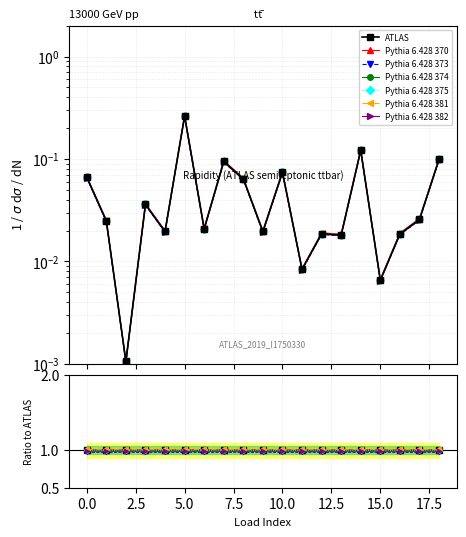

True or false: p_mw has a value of 0.0 at 16.

False